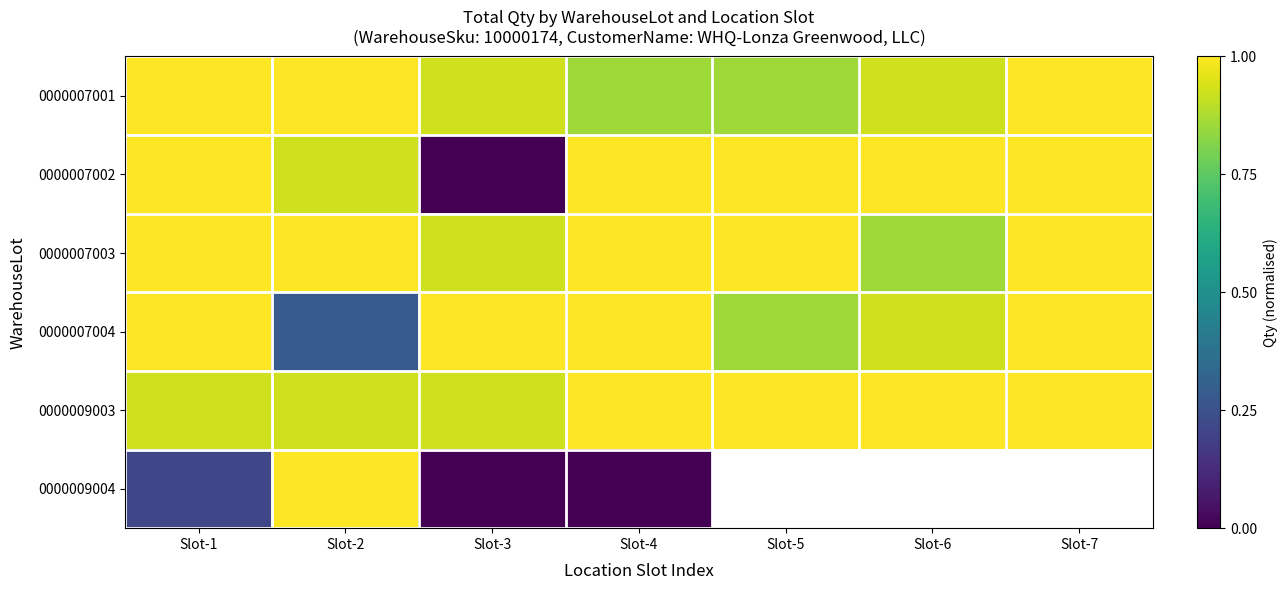

Rank the categories by 0000007001 value from highest to lowest.

Slot-1, Slot-2, Slot-7, Slot-3, Slot-6, Slot-4, Slot-5